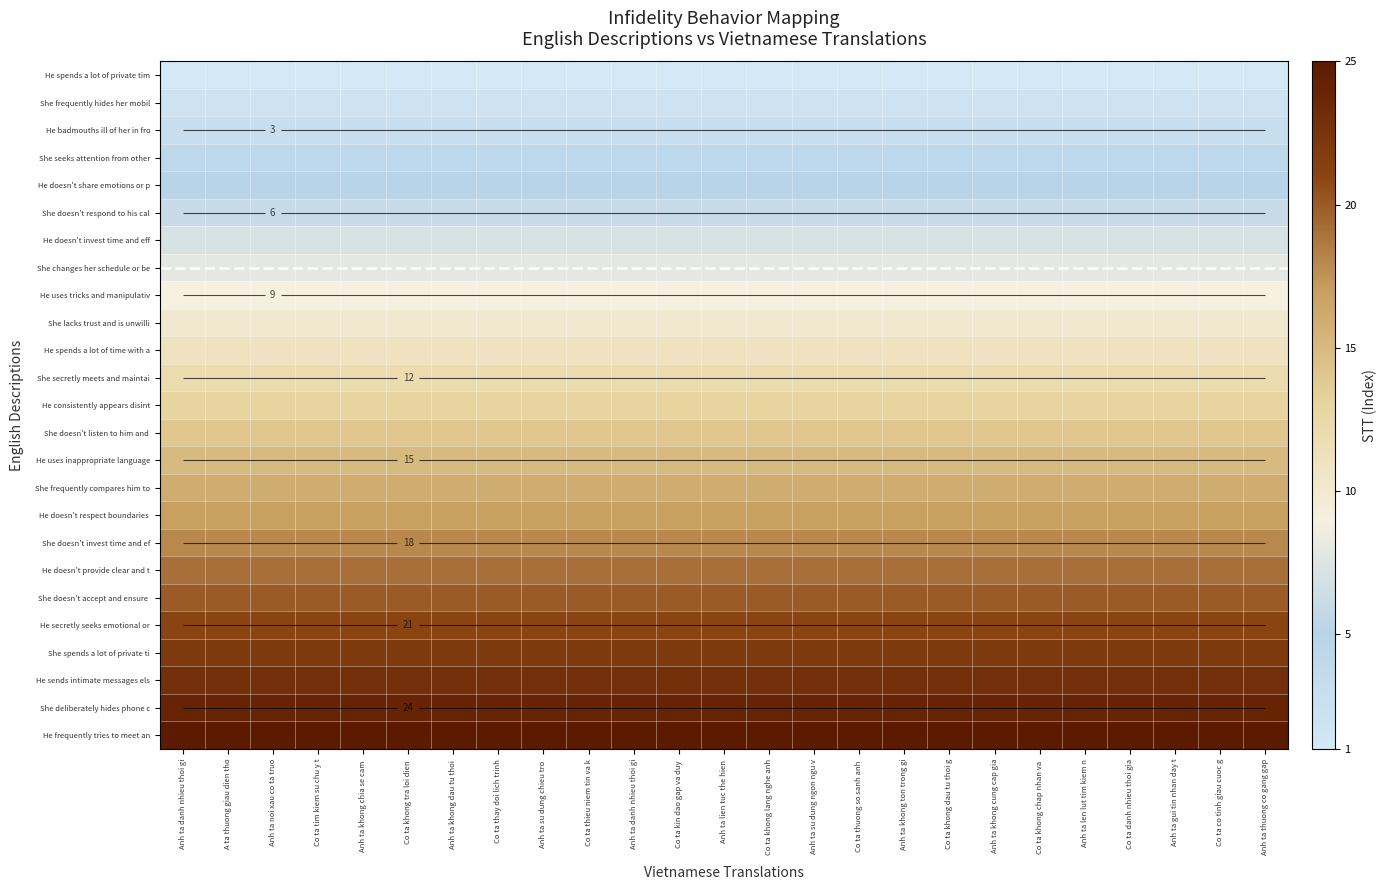

Is it true that He frequently tries to meet an equals 25 at Anh ta noi xau co ta truo?

True